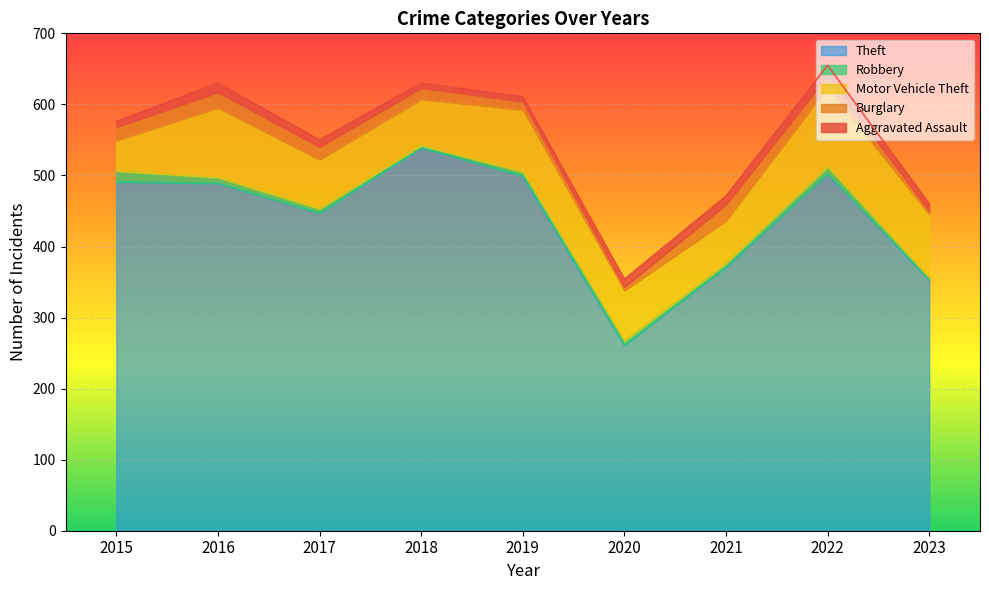

Which series has the largest total across all categories?

Theft